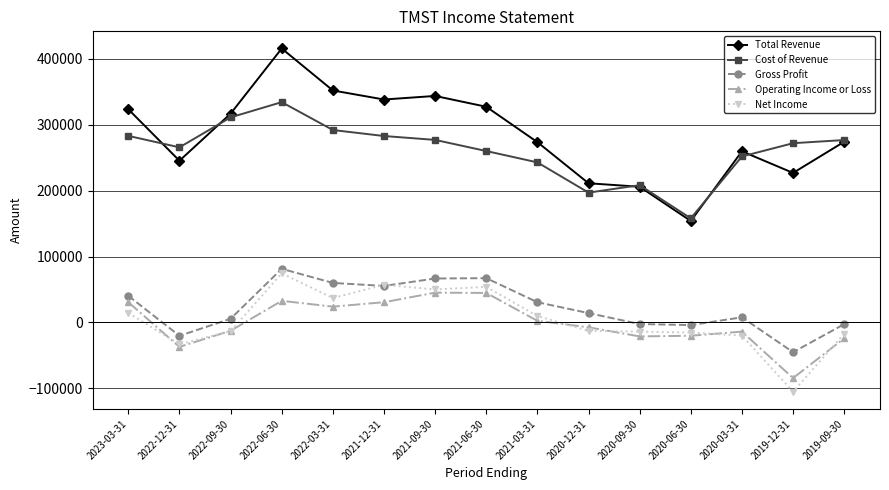

What is the difference between the maximum and minimum values in the Net Income series?

179700